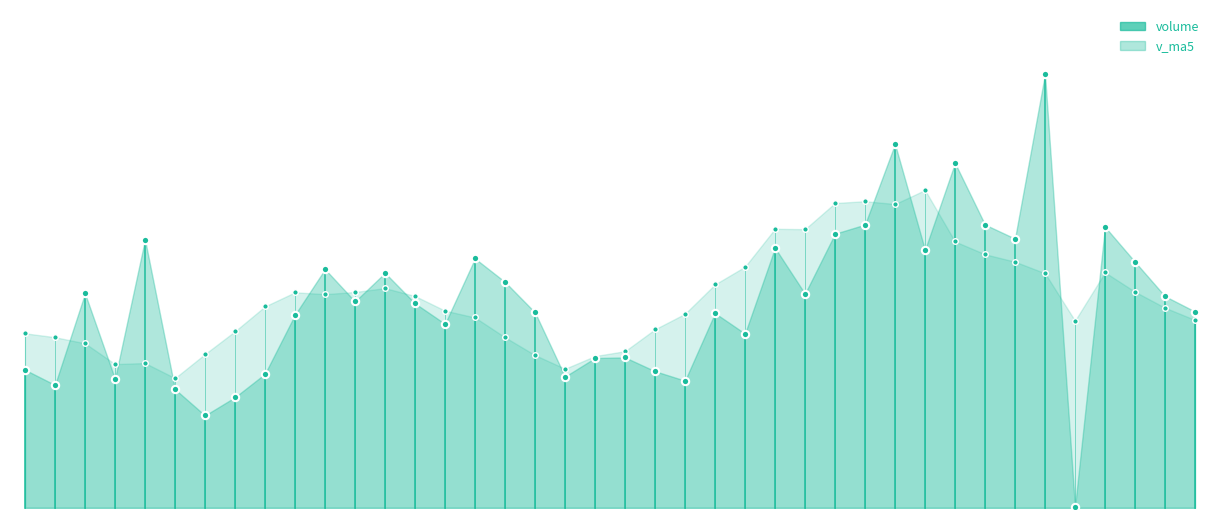

At which category is the sum across all series the highest?

2015-07-15